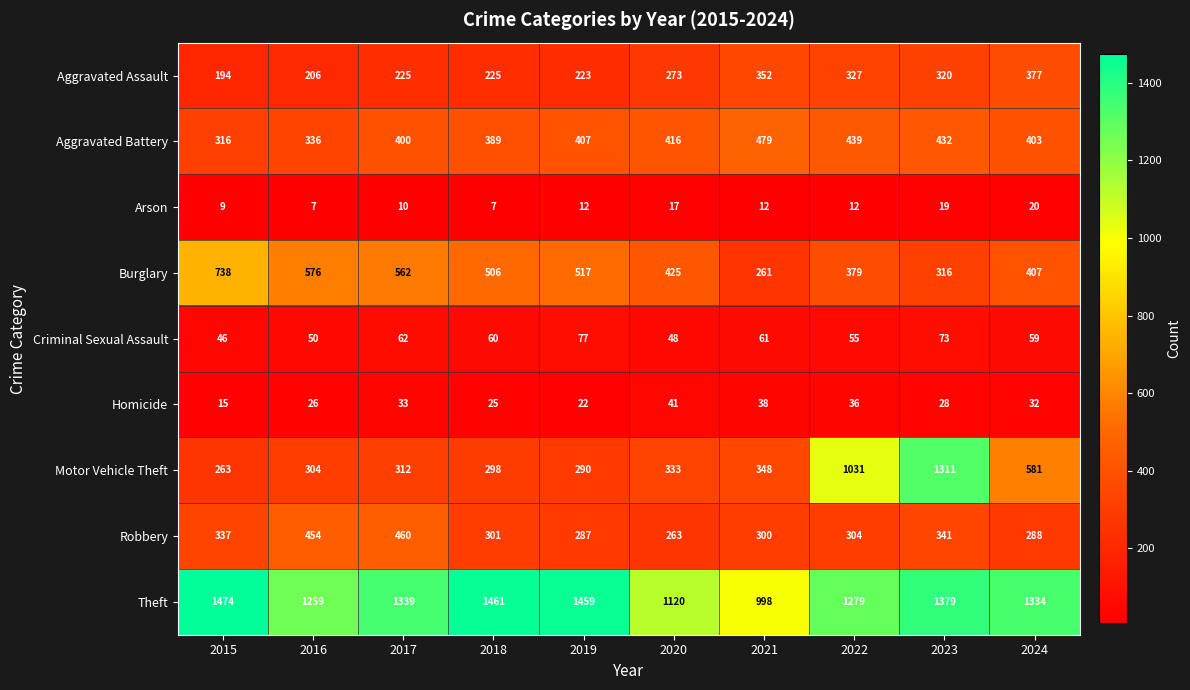

The value of Motor Vehicle Theft at 2016 is 501. True or false?

False